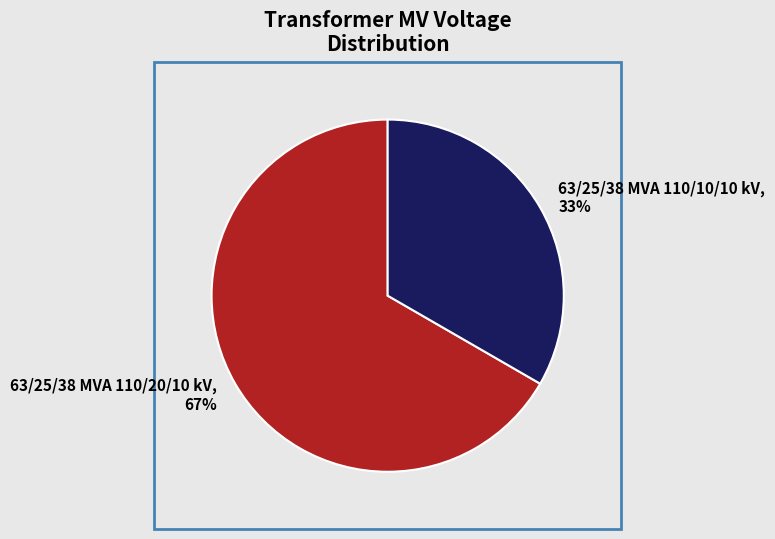

To the nearest percent, what is the average slice percentage?

50%